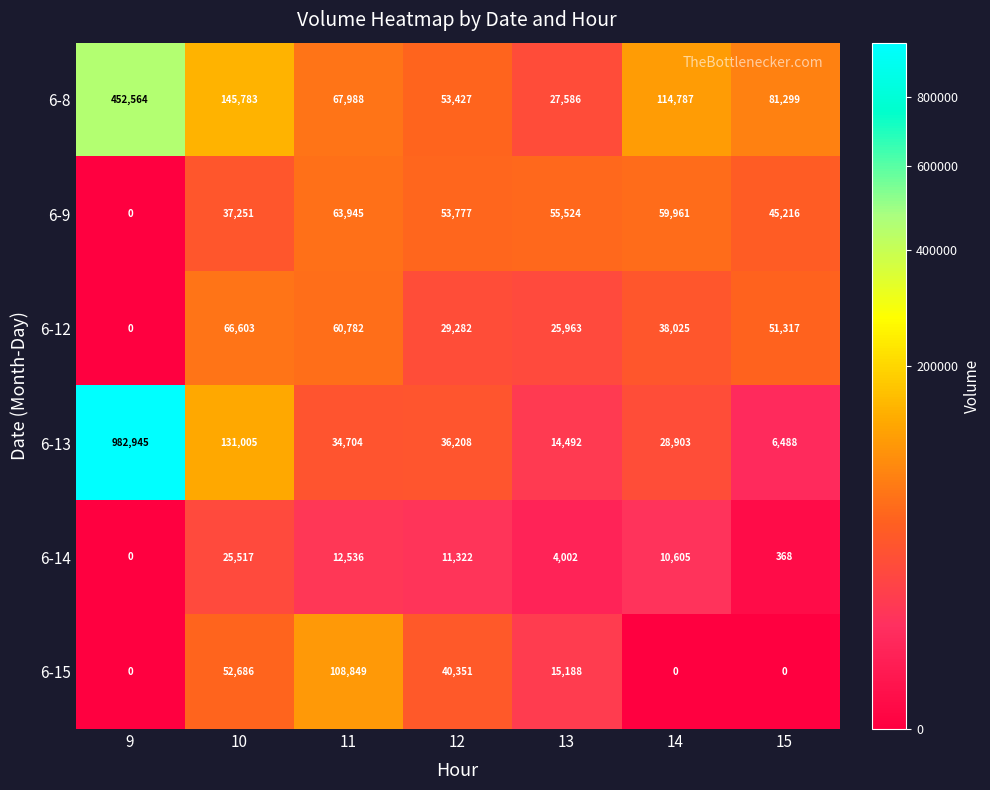

What is the difference between the maximum and minimum values in the 6-15 series?

108849